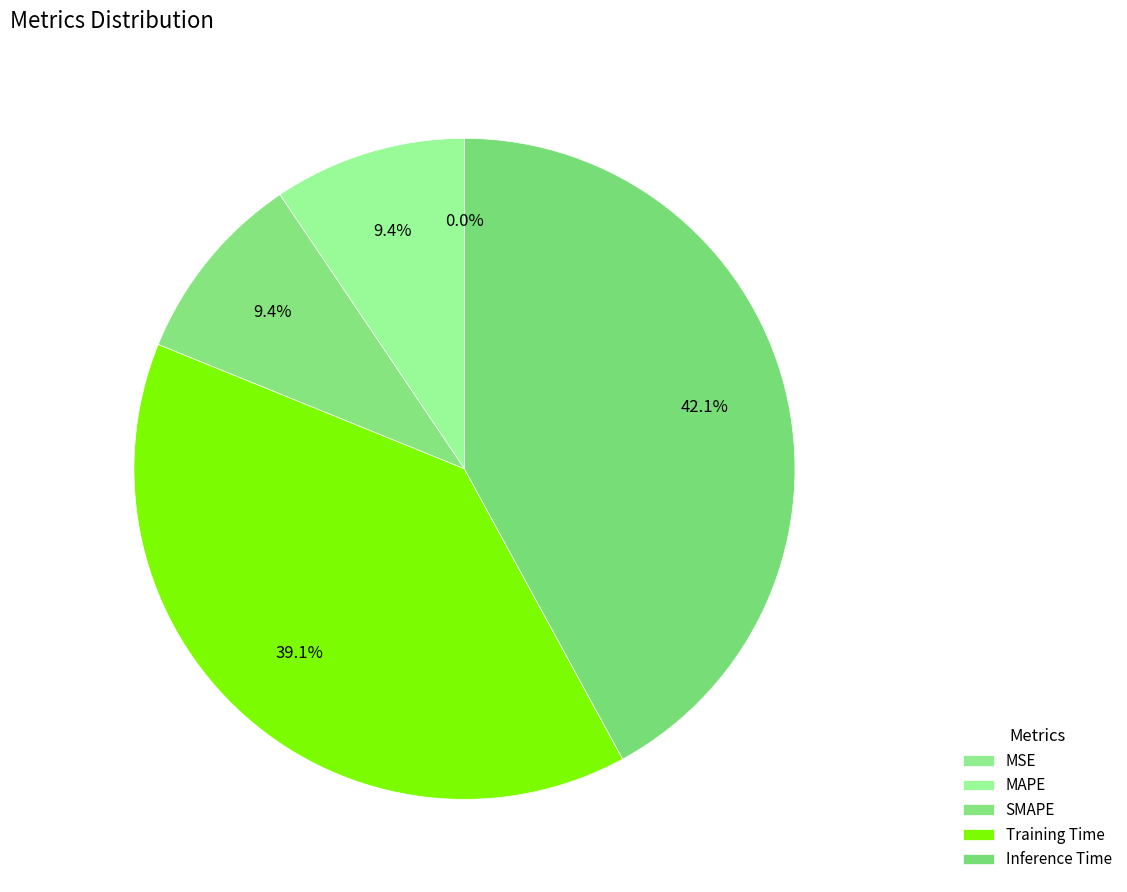

Is there any slice that represents more than half of the pie?

No